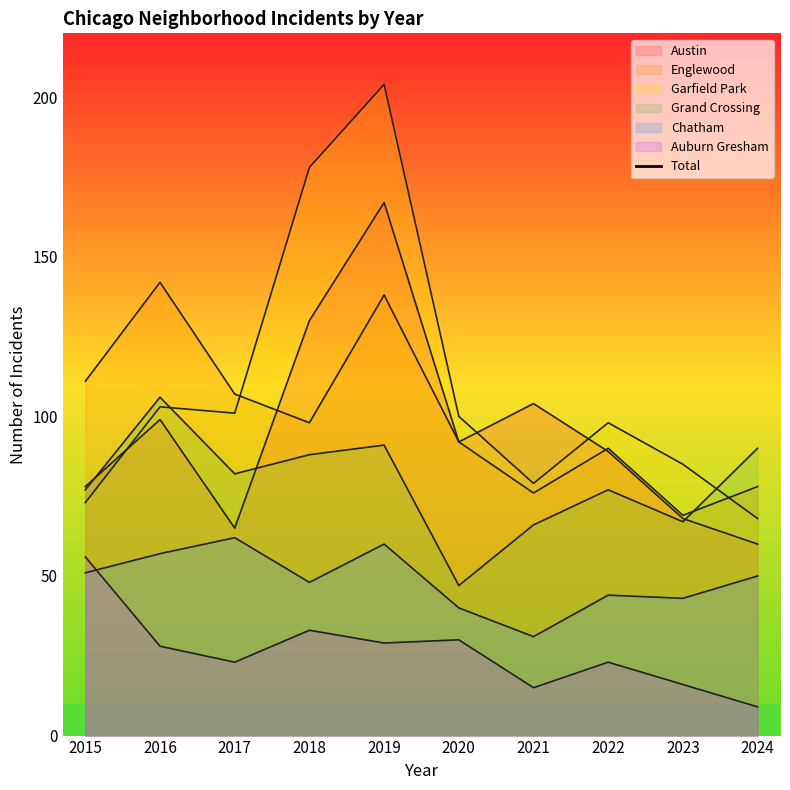

How many interior local peaks (higher than both neighbors) does the data have?

3